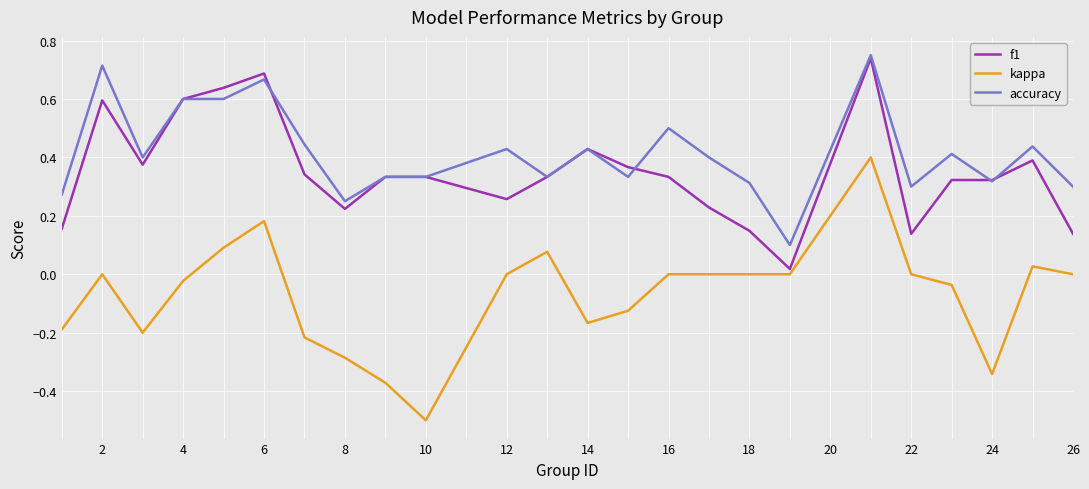

Does the chart have visible grid lines?

Yes